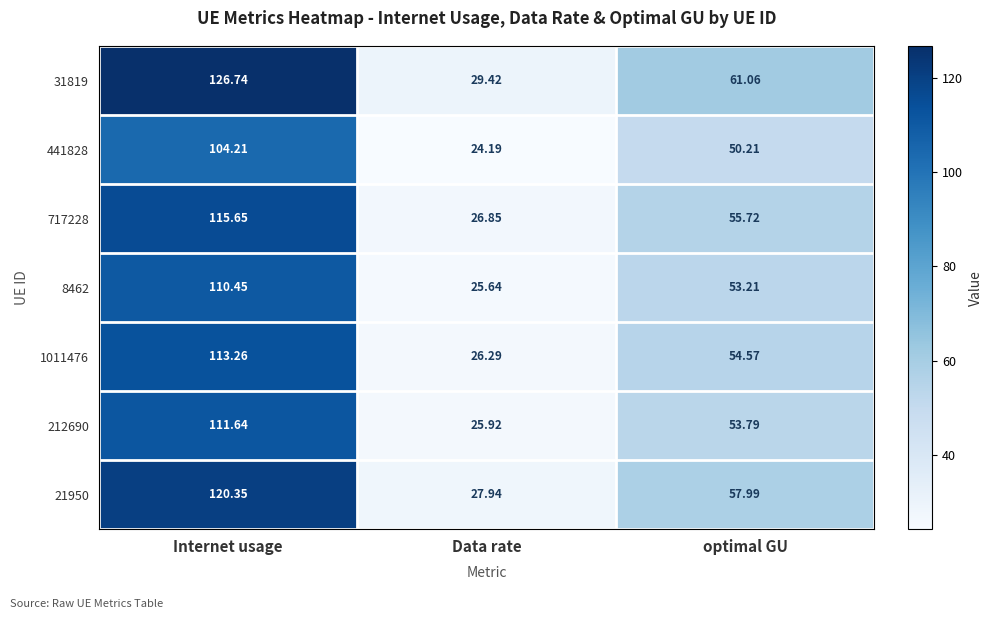

Count the number of data series in this chart.

7